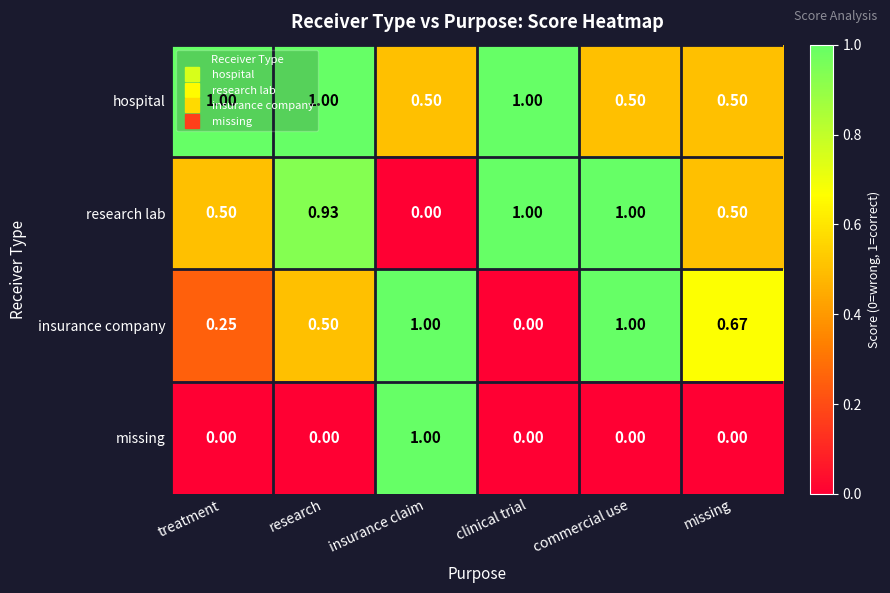

At which label is insurance company closest to 0?

clinical trial